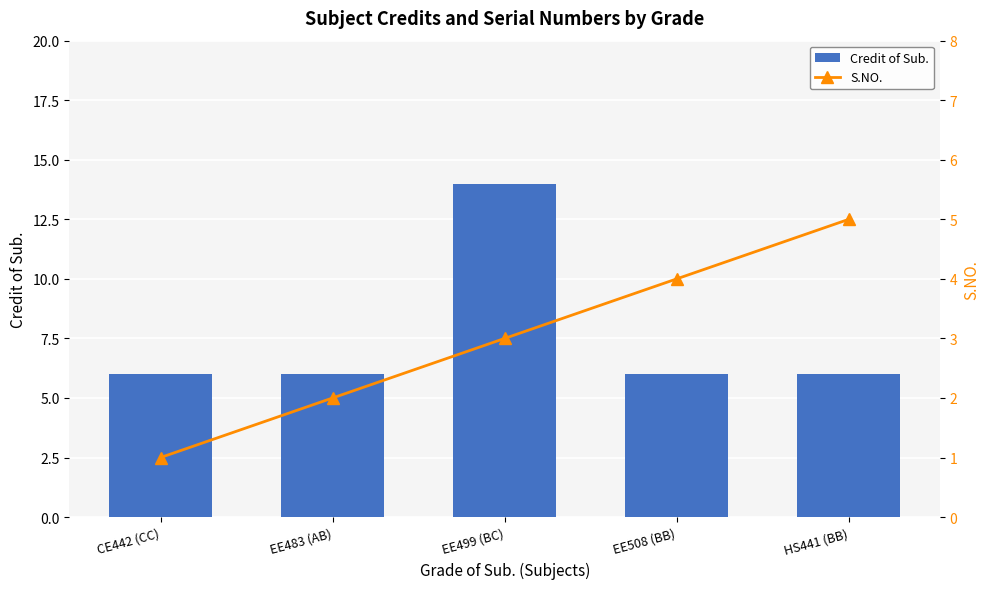

Rank the series by their average value, from highest to lowest.

Credit of Sub., S.NO.